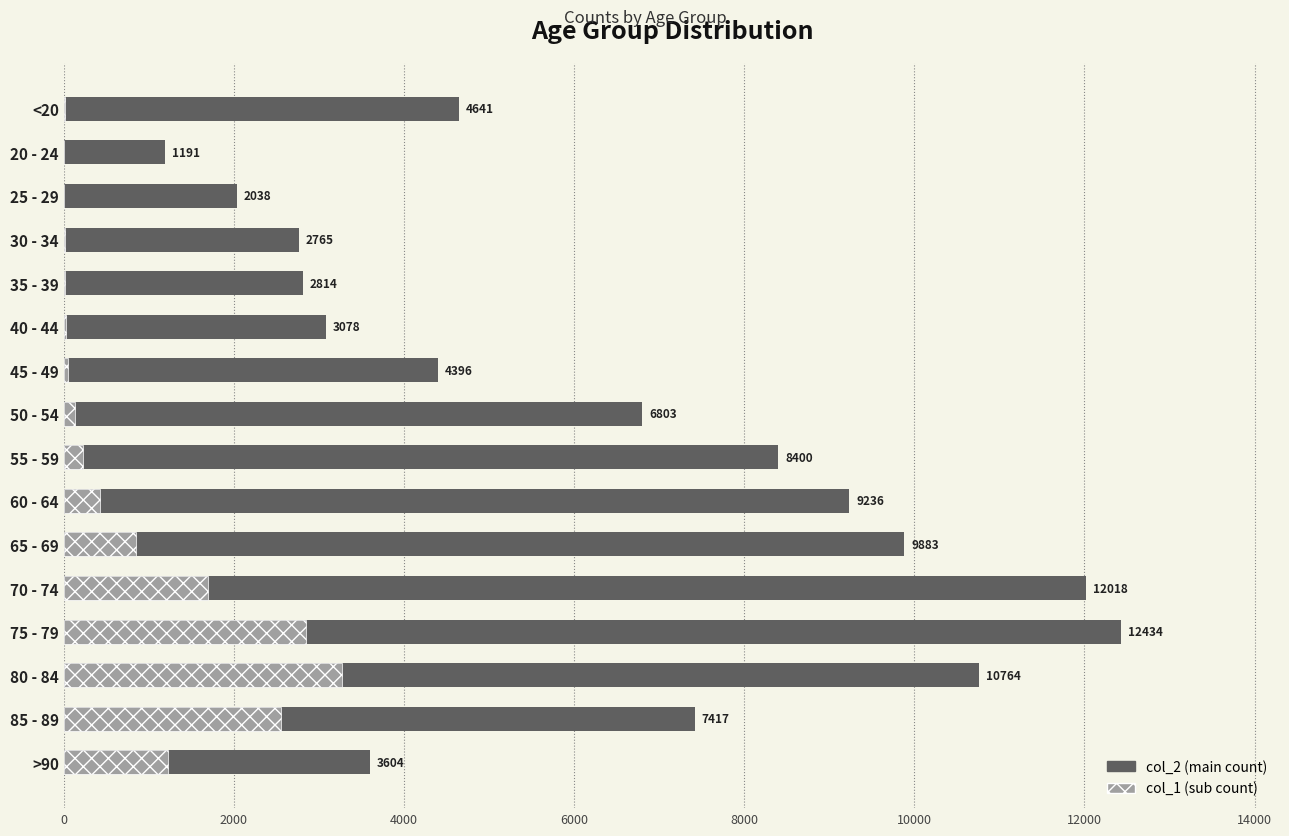

What is the maximum value shown in the chart?

12434